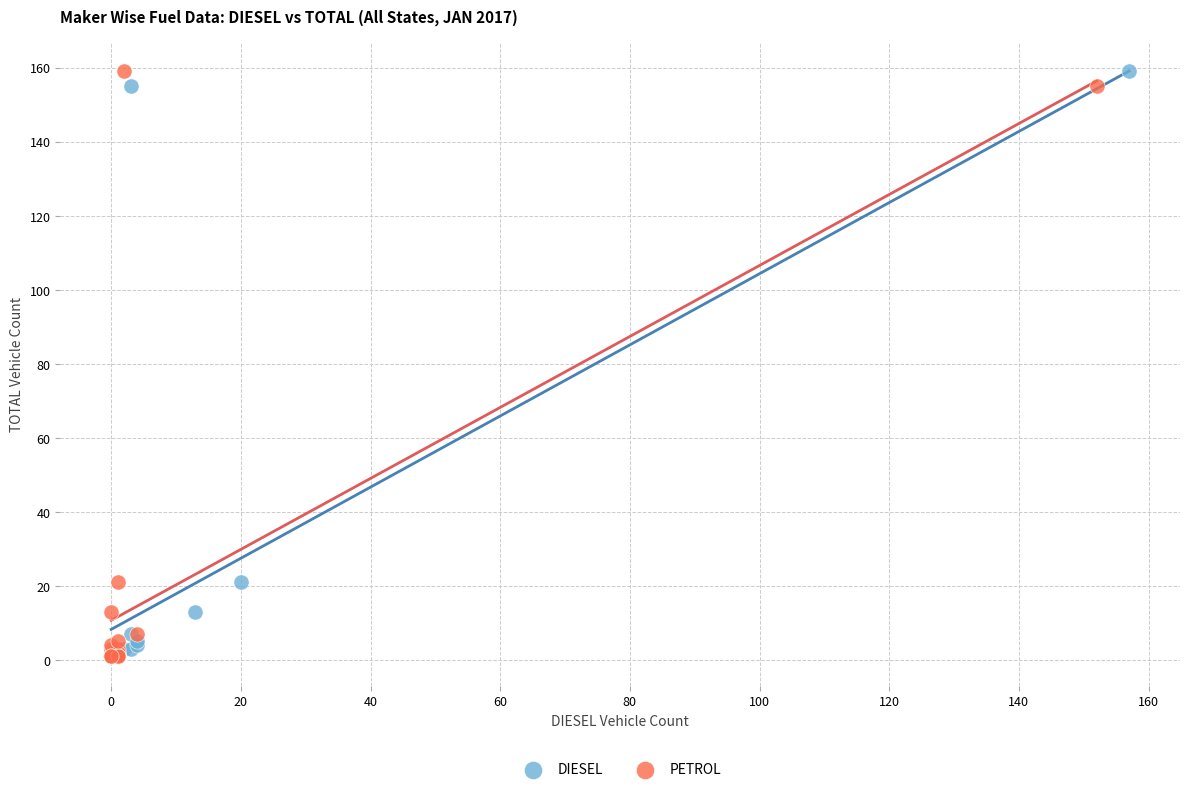

What are all the series names shown in the legend?

DIESEL, PETROL